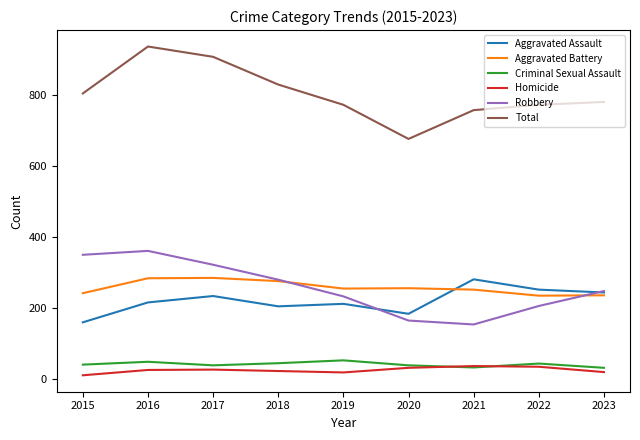

What is the minimum value for Aggravated Battery?

235